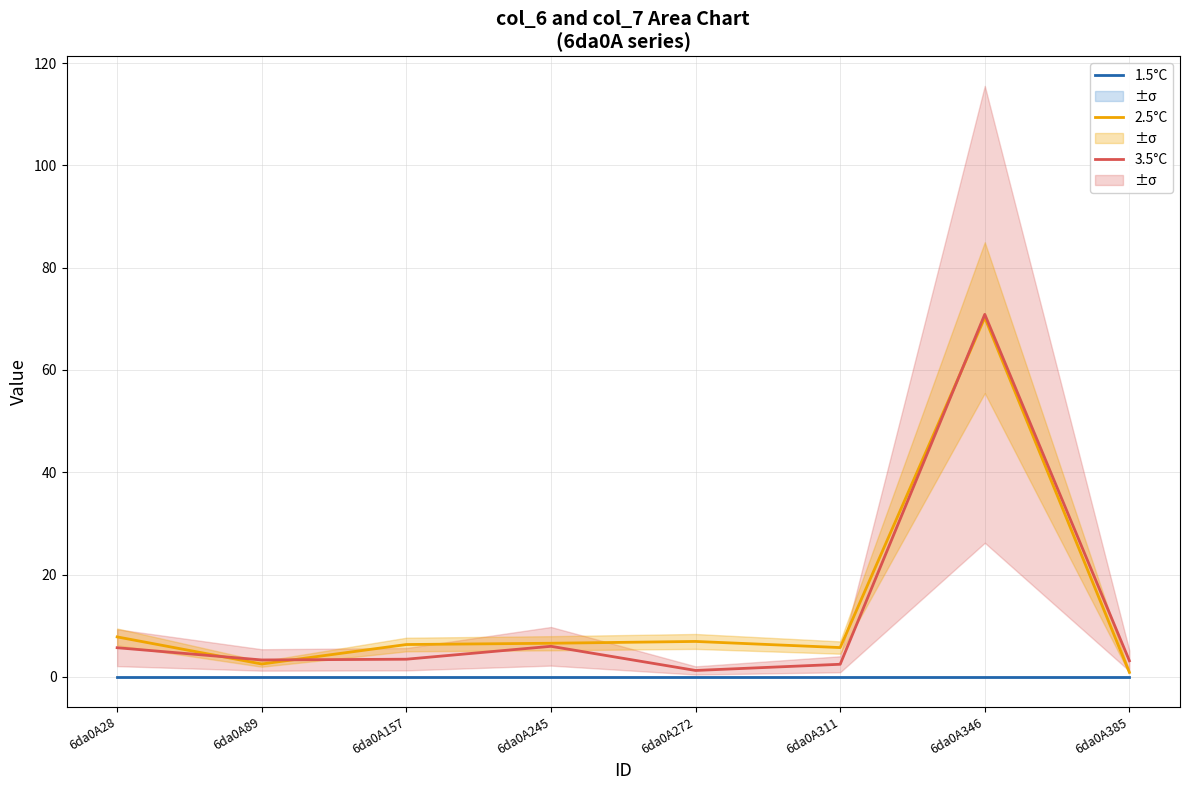

What value does the 2.5°C series have at 6da0A385?

0.9